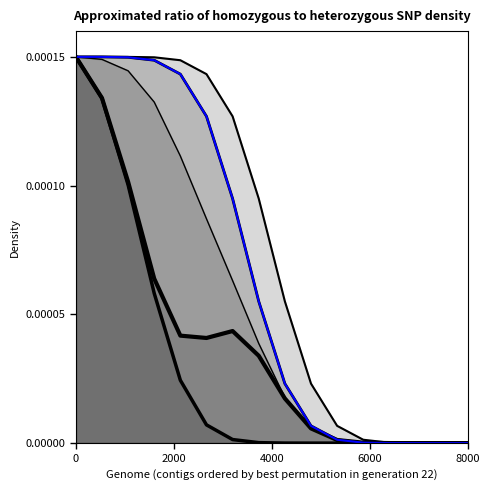

At how many categories does at least one series exceed 0?

14